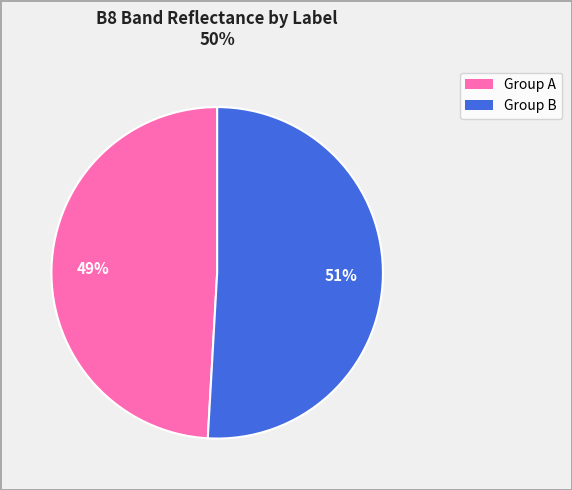

Is there a majority slice in this chart?

Yes